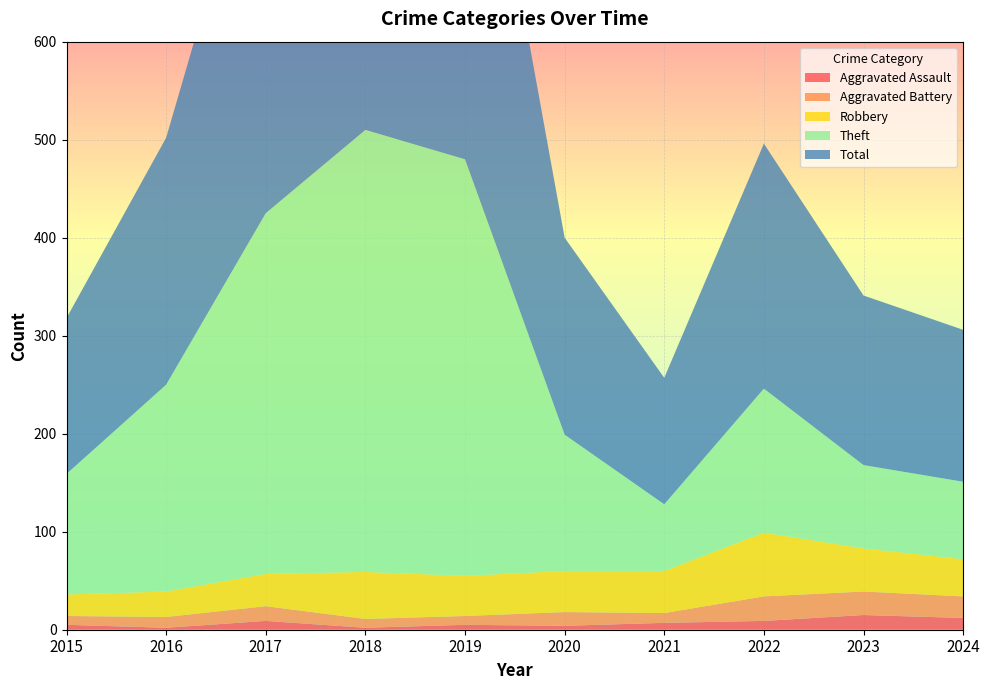

Reading left to right, list all the values displayed in this chart.

Aggravated Assault: 5	2	9	2	5	4	7	9	15	12
Aggravated Battery: 9	11	15	9	9	14	10	25	24	22
Robbery: 22	26	33	48	41	42	43	65	44	38
Theft: 123	211	368	451	425	139	68	147	85	79
Total: 159	252	426	510	480	201	129	250	173	155